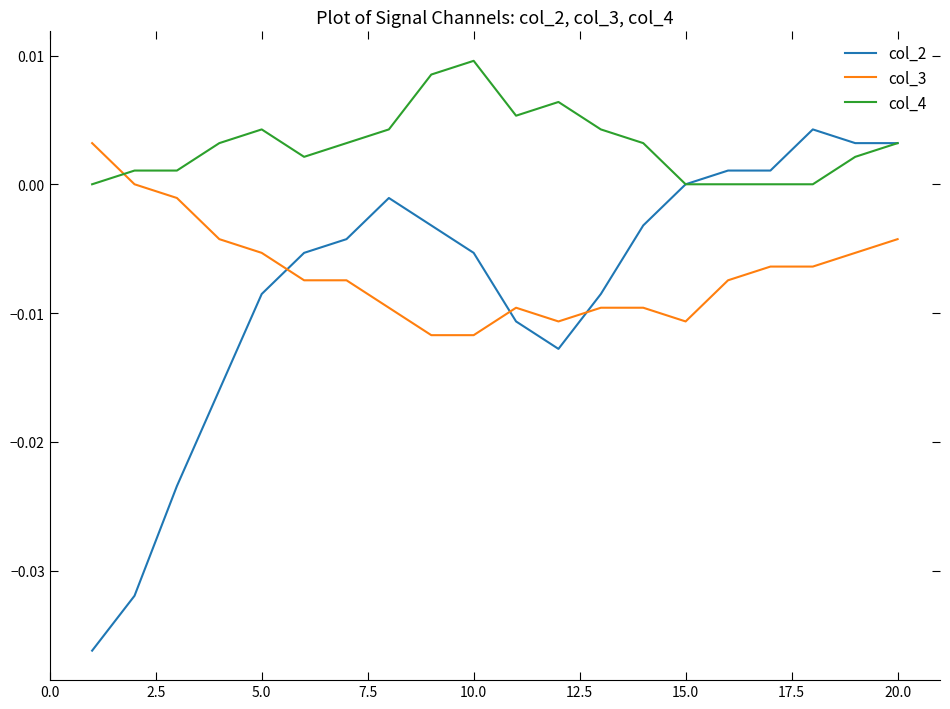

After their last crossing, which series has the higher values: col_3 or col_2?

col_2